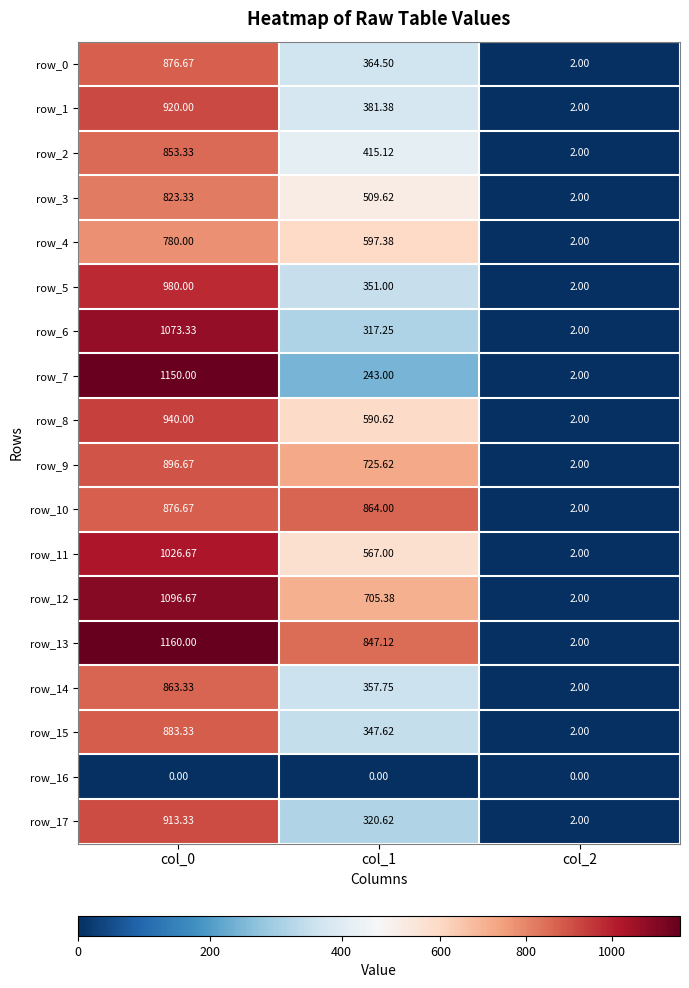

Which series has the largest total across all categories?

row_13